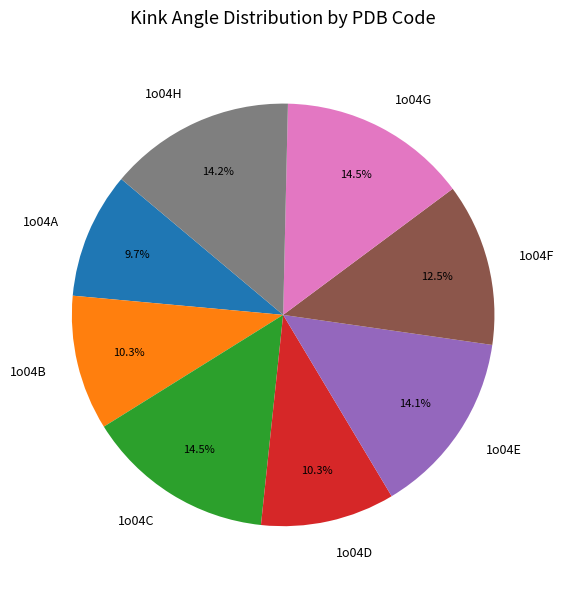

Is the sum of 1o04B and 1o04G greater than half?

No